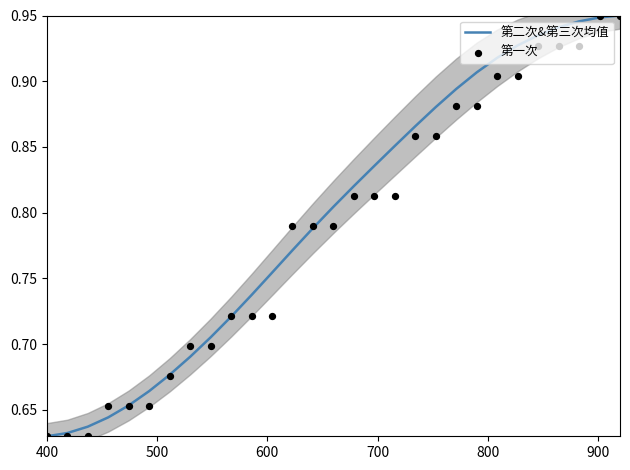

What are all the series names shown in the legend?

第二次&第三次均值, 第一次